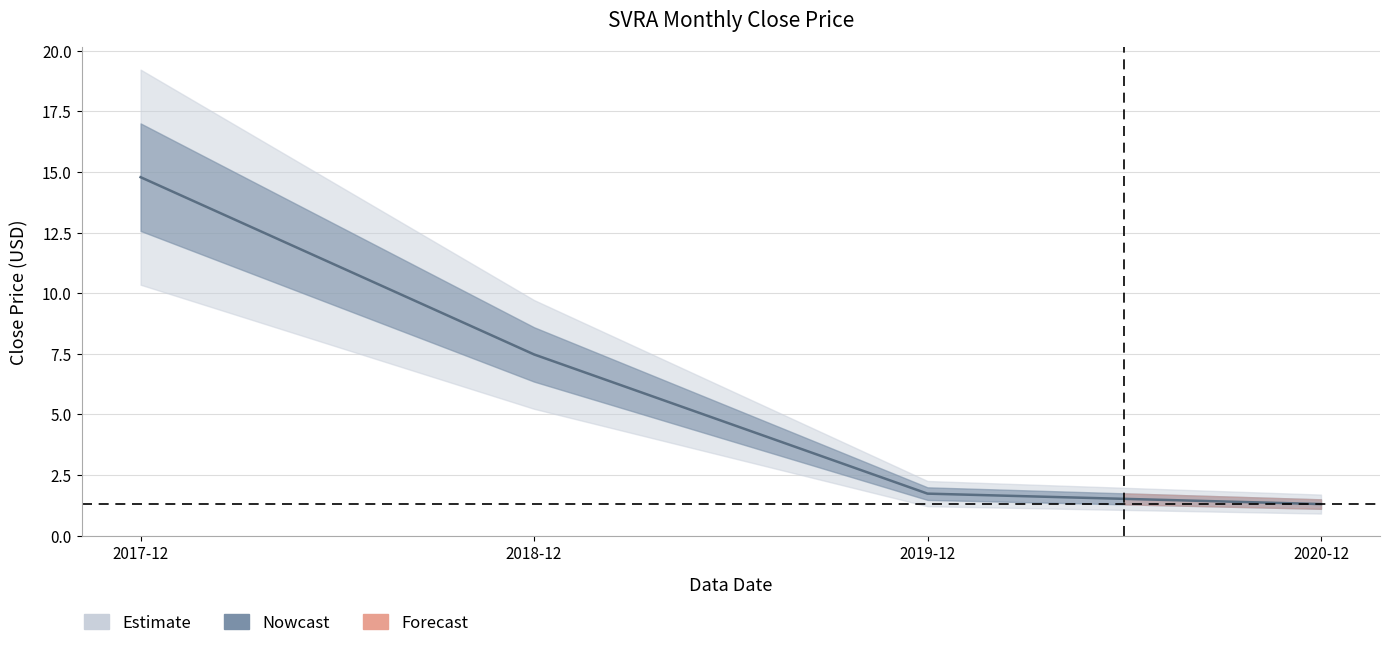

What is the ratio of the value at 2020-12 to the value at 2017-12?

0.1